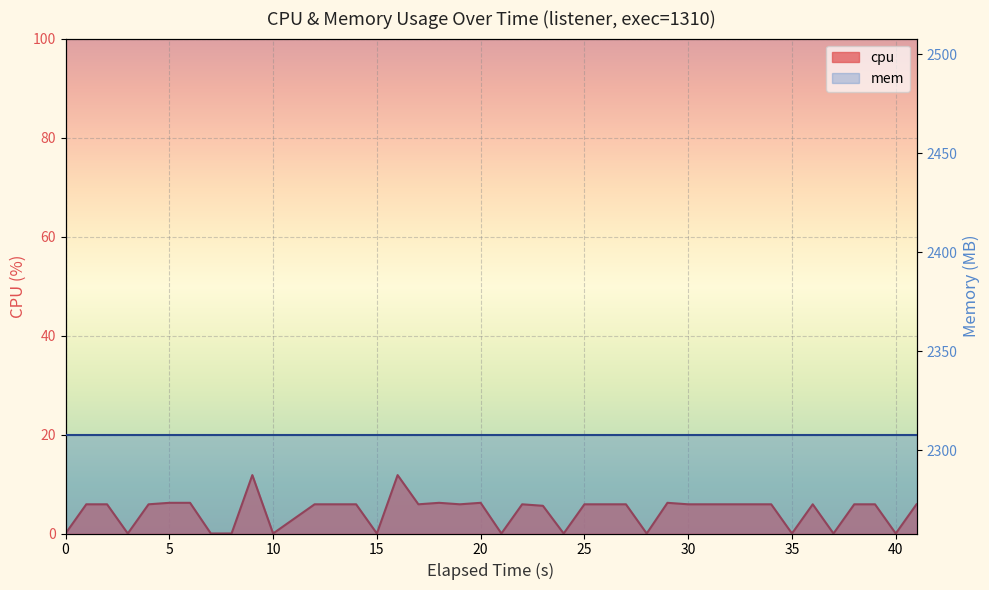

True or false: the data has more than 2 interior local peaks.

True